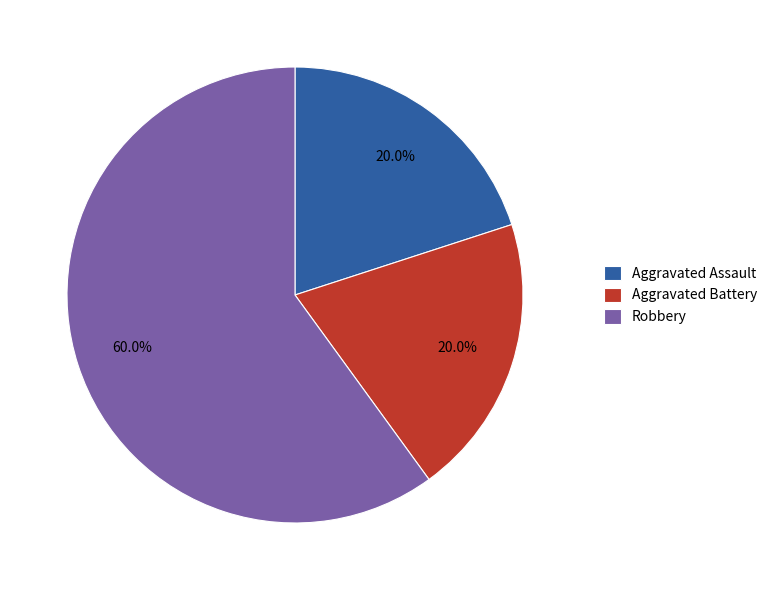

How much of the chart is everything except Aggravated Battery?

80.0%